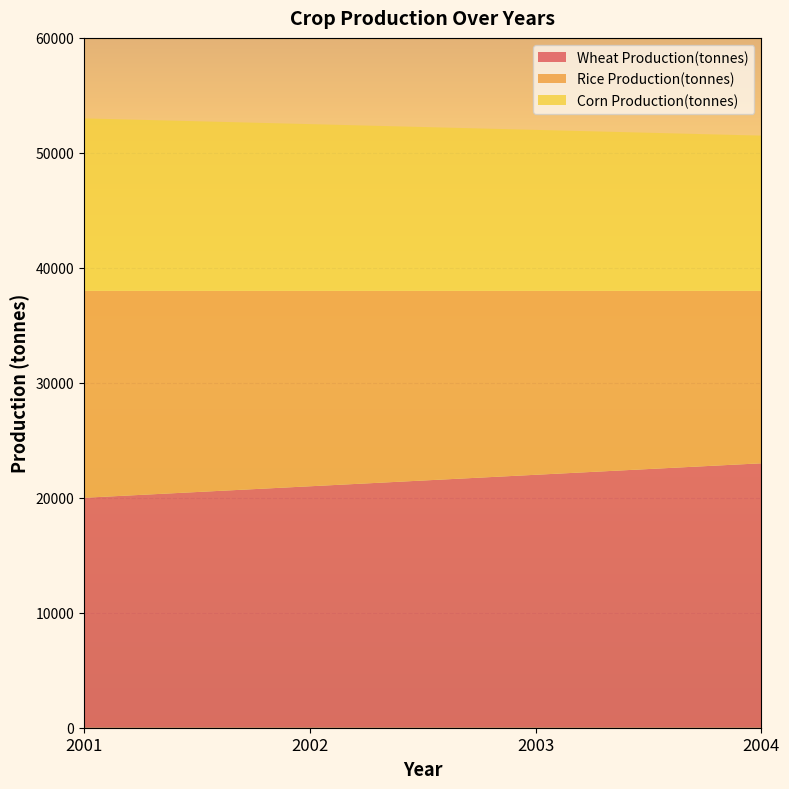

Reading left to right, transcribe all the data shown in this chart.

Wheat Production(tonnes): 2001=20000	2002=21000	2003=22000	2004=23000
Rice Production(tonnes): 2001=18000	2002=17000	2003=16000	2004=15000
Corn Production(tonnes): 2001=15000	2002=14500	2003=14000	2004=13500